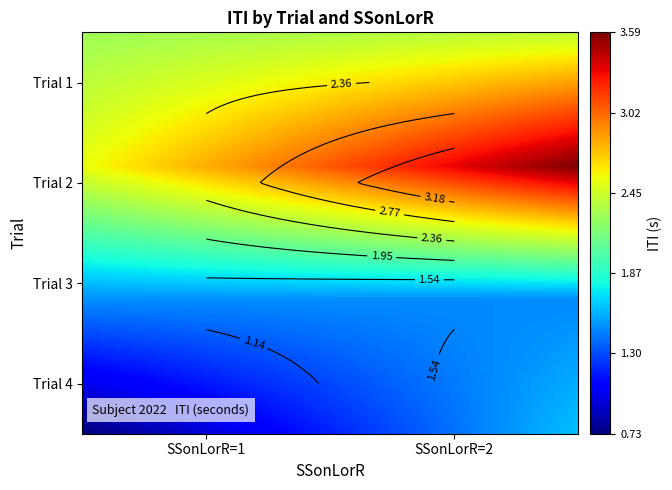

Which category has the highest value across all series?

2